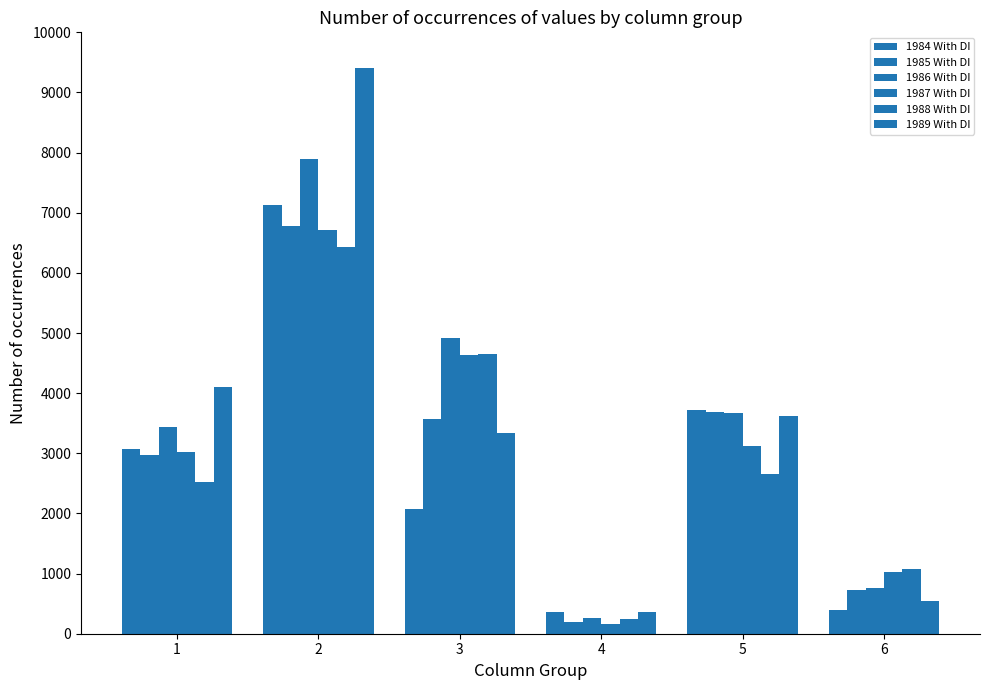

Reading right to left, extract all data points from this chart.

1984 With DI: 397	3712	360	2078	7127	3073
1985 With DI: 723	3693	200	3573	6777	2980
1986 With DI: 757	3670	255	4925	7891	3436
1987 With DI: 1019	3115	168	4642	6717	3018
1988 With DI: 1068	2652	247	4643	6436	2527
1989 With DI: 546	3627	358	3330	9406	4103